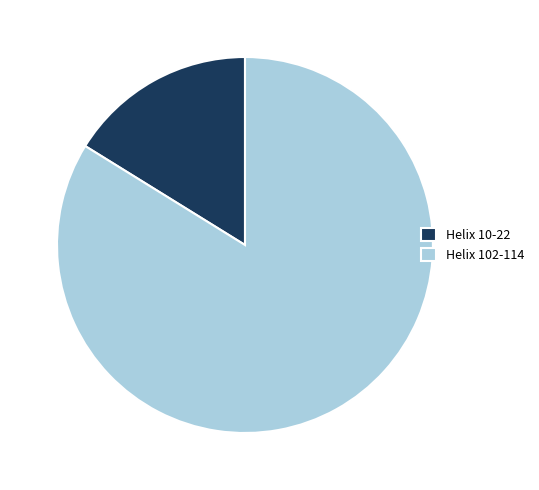

True or false: Helix 102-114 accounts for 84% of the total.

True